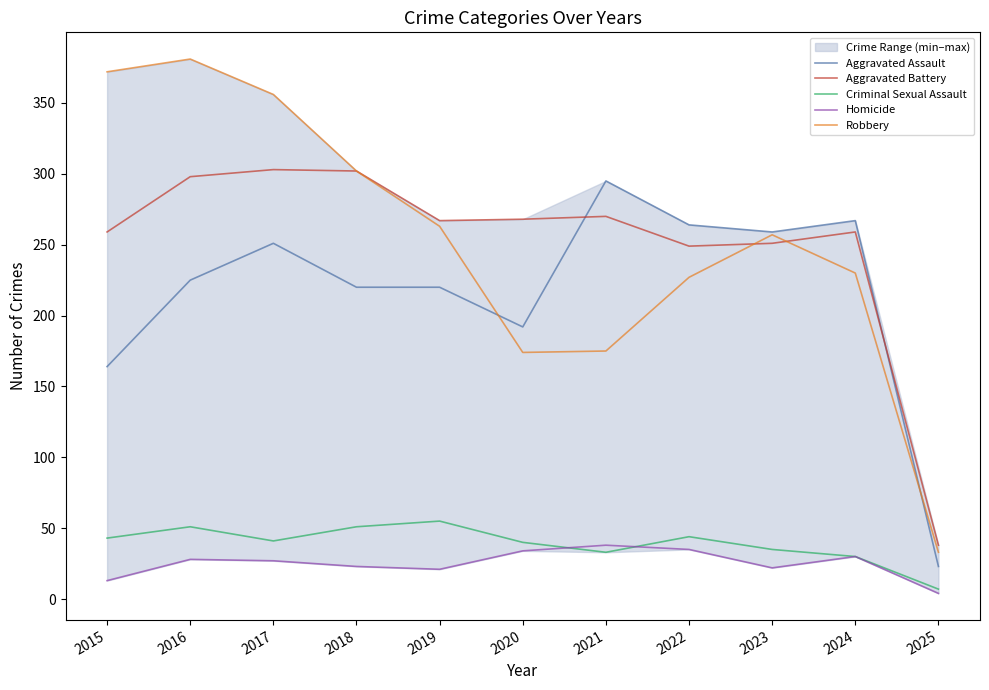

At which category is the sum across all series the highest?

2016